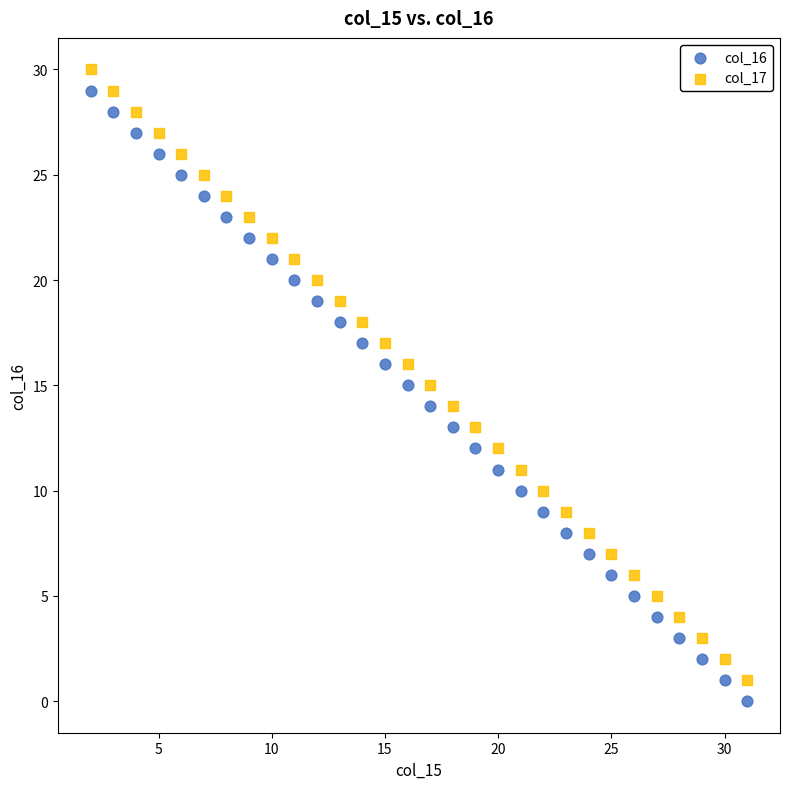

Across all data points, what is the range of Y values (max minus min)?

30